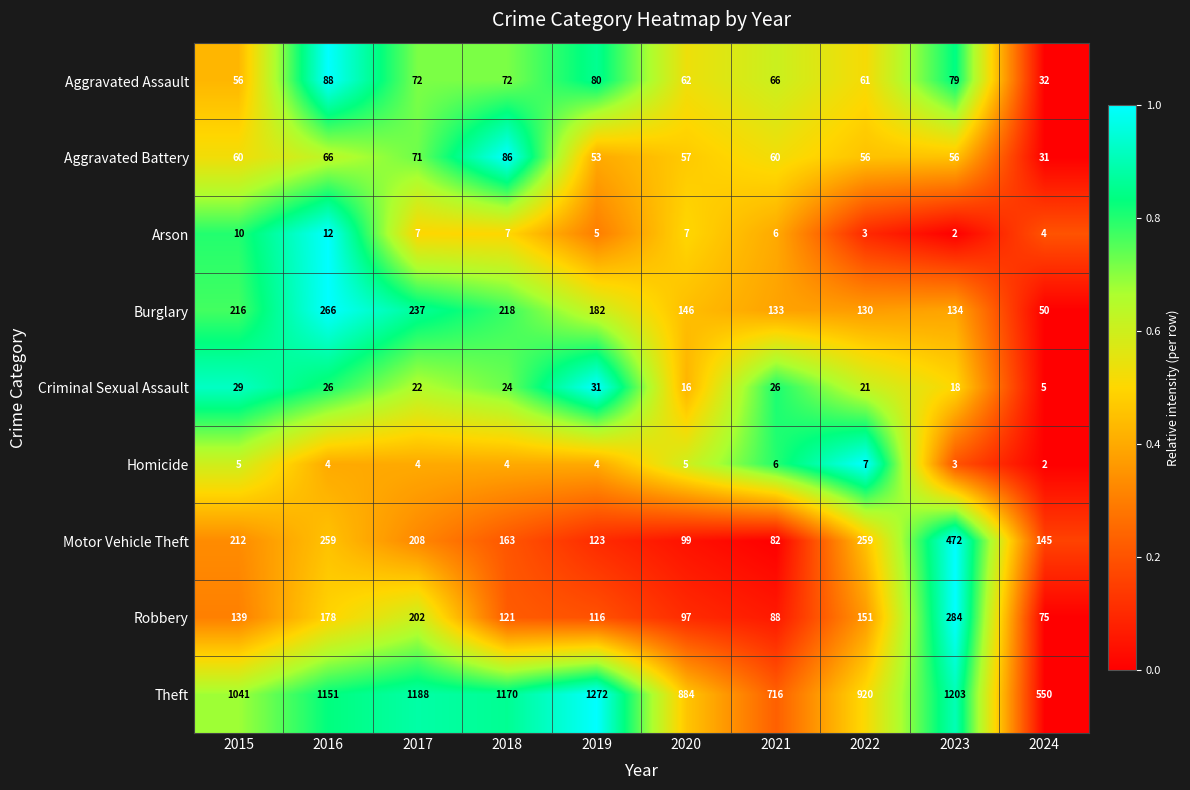

The value of Homicide at 2019 is 4. True or false?

True